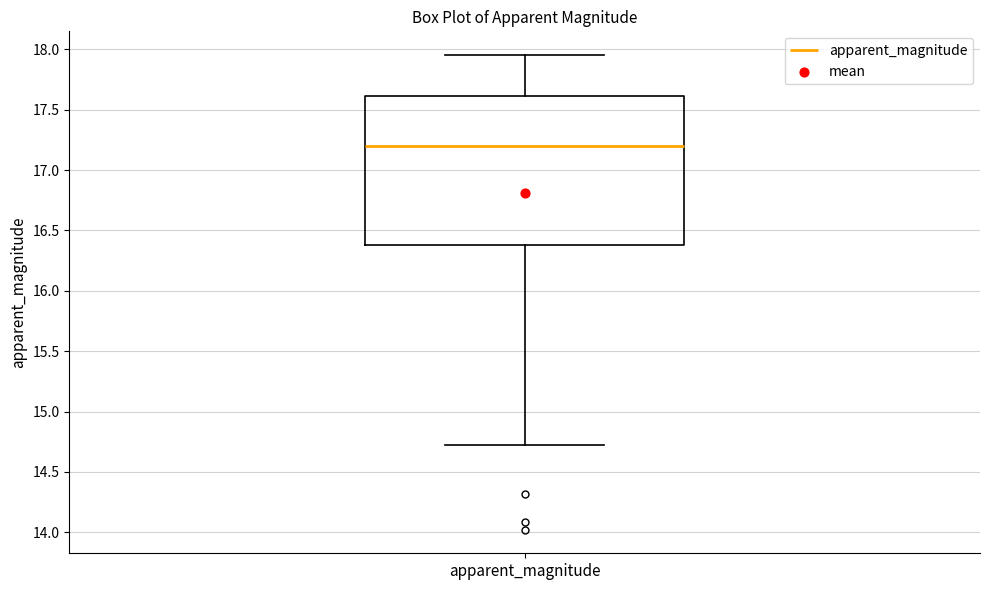

Read this box plot against the y-axis: the position of the median line, the range covered by the box, and the ends of both whiskers. The values are not printed on the chart, so give them approximately, as read against the axis.

median 17.20, box 16.40 to 17.60, whiskers 14.70 to 17.95